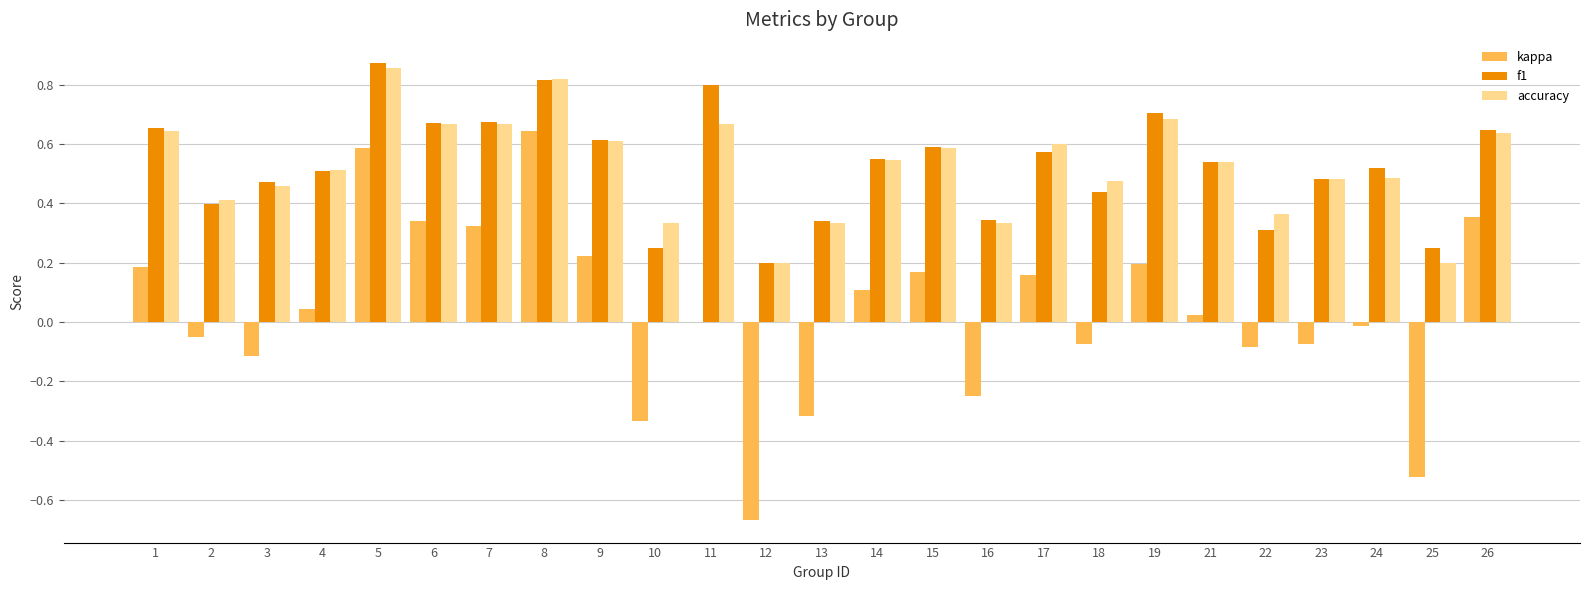

The f1 series shows 1.2 at 11. True or false?

False